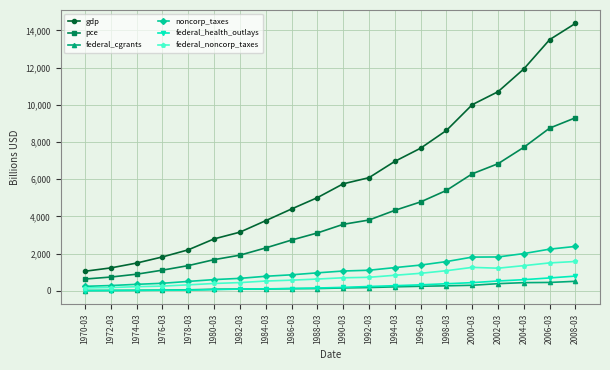

How many lines are shown in the chart?

6